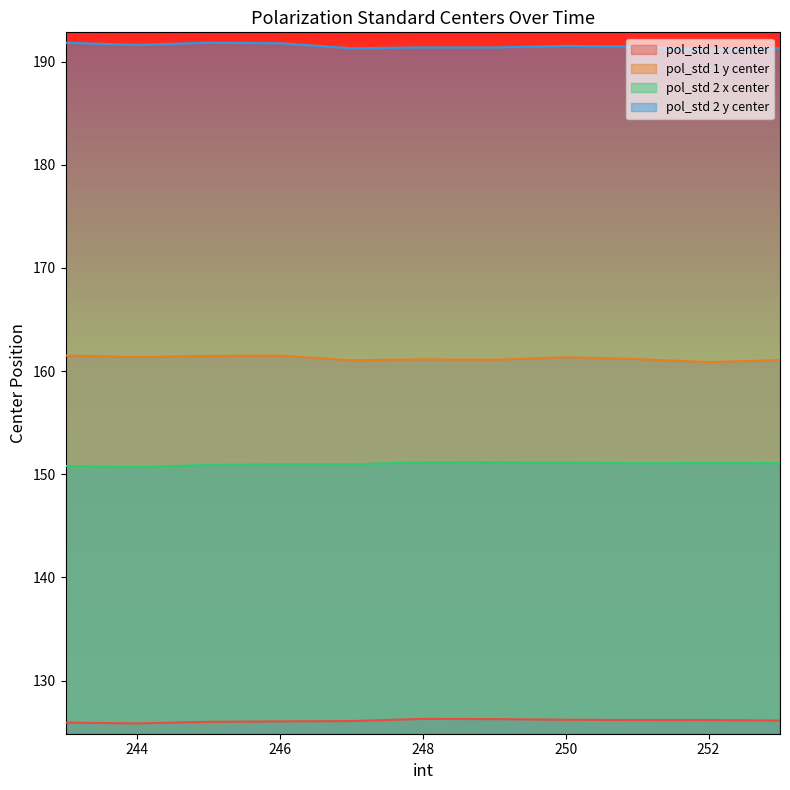

In pol_std 1 x center, how many points are higher than both neighbors (excluding endpoints)?

1